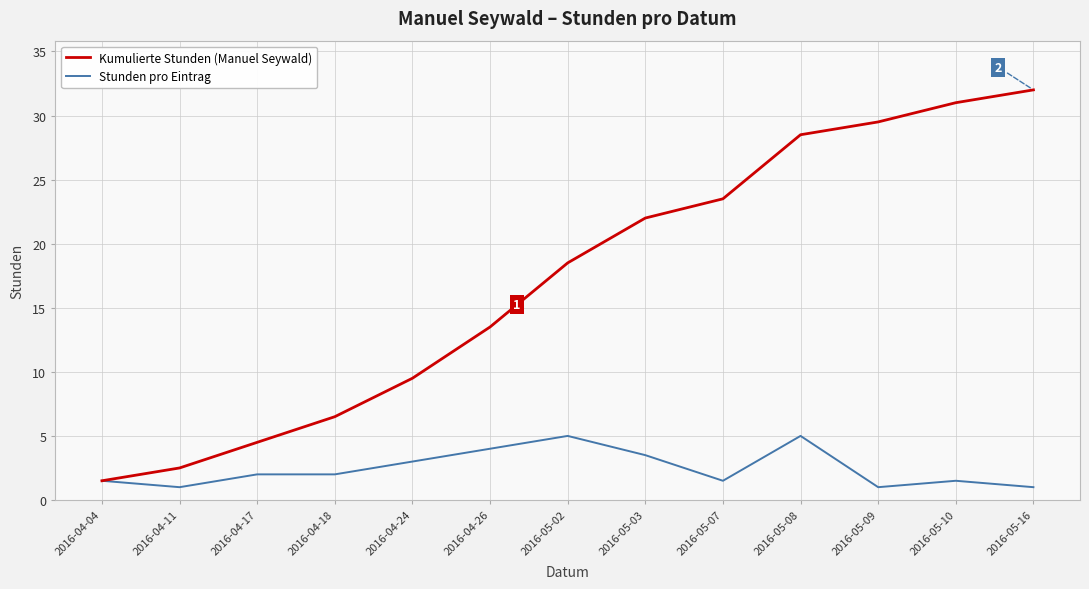

Where does the Kumulierte Stunden (Manuel Seywald) series first go above 18?

2016-05-02